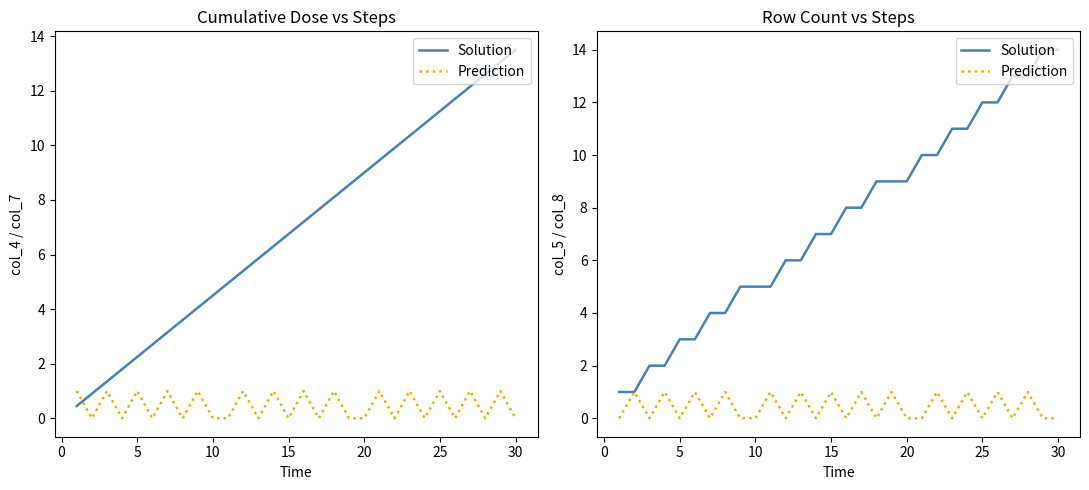

Does the chart display data point markers on the line(s)?

No